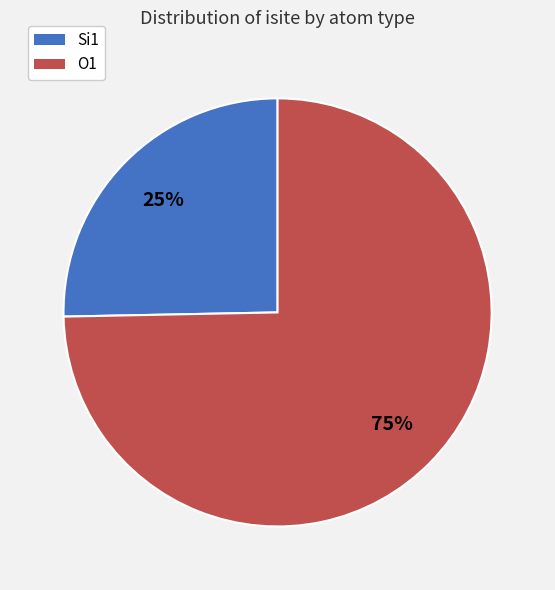

To the nearest percent, what is the average slice percentage?

50%